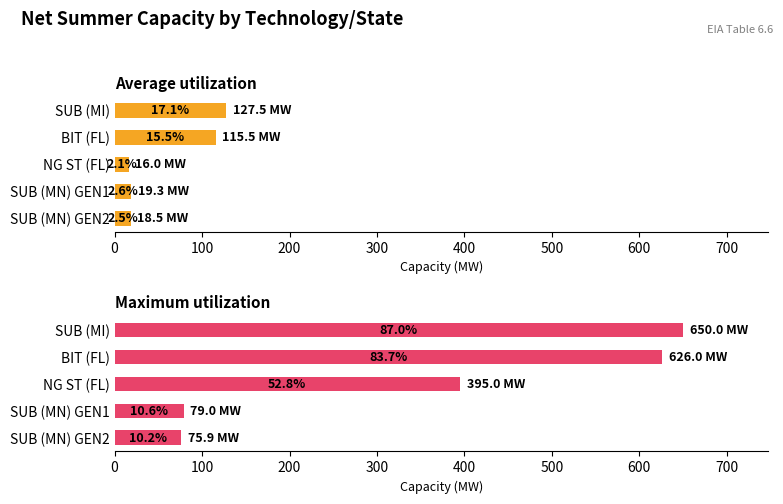

What is the sum of all Maximum utilization values?

1825.9